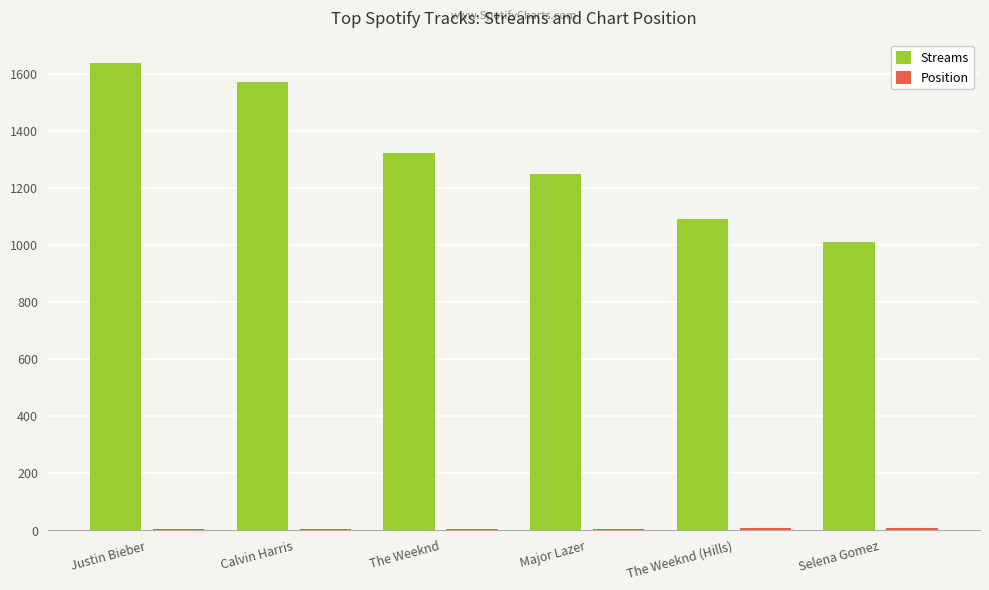

The Streams series shows 1249 at Major Lazer. True or false?

True